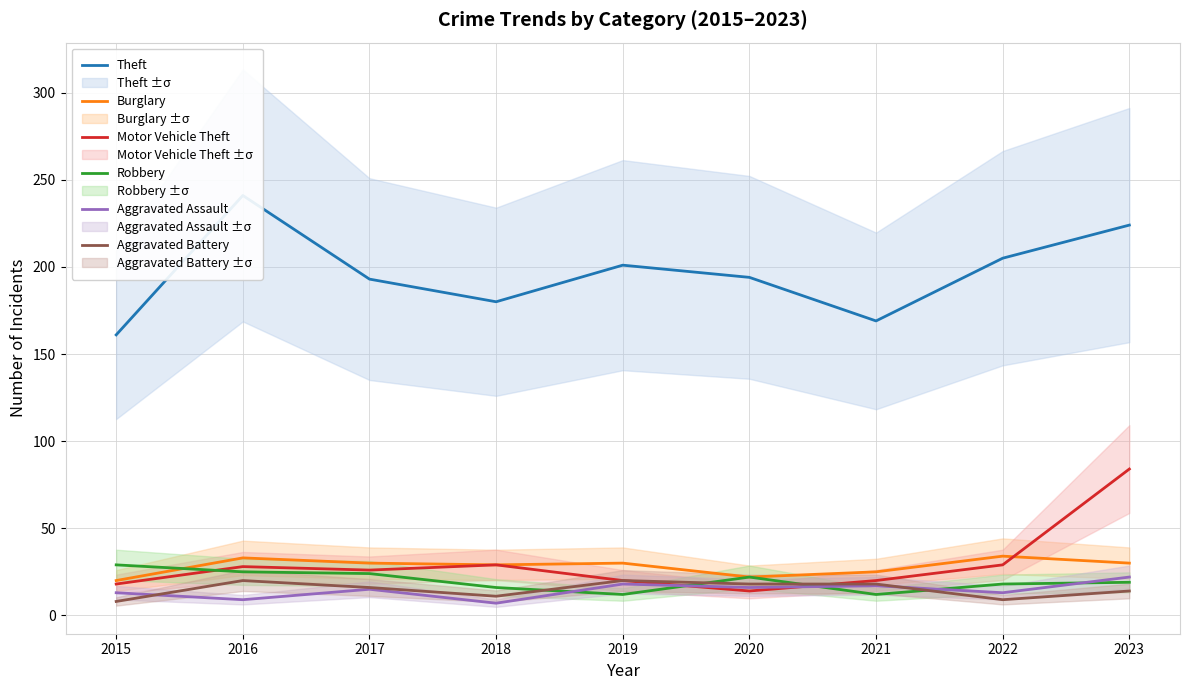

What is the approximate value of Robbery at 2015, to the nearest 5?

30